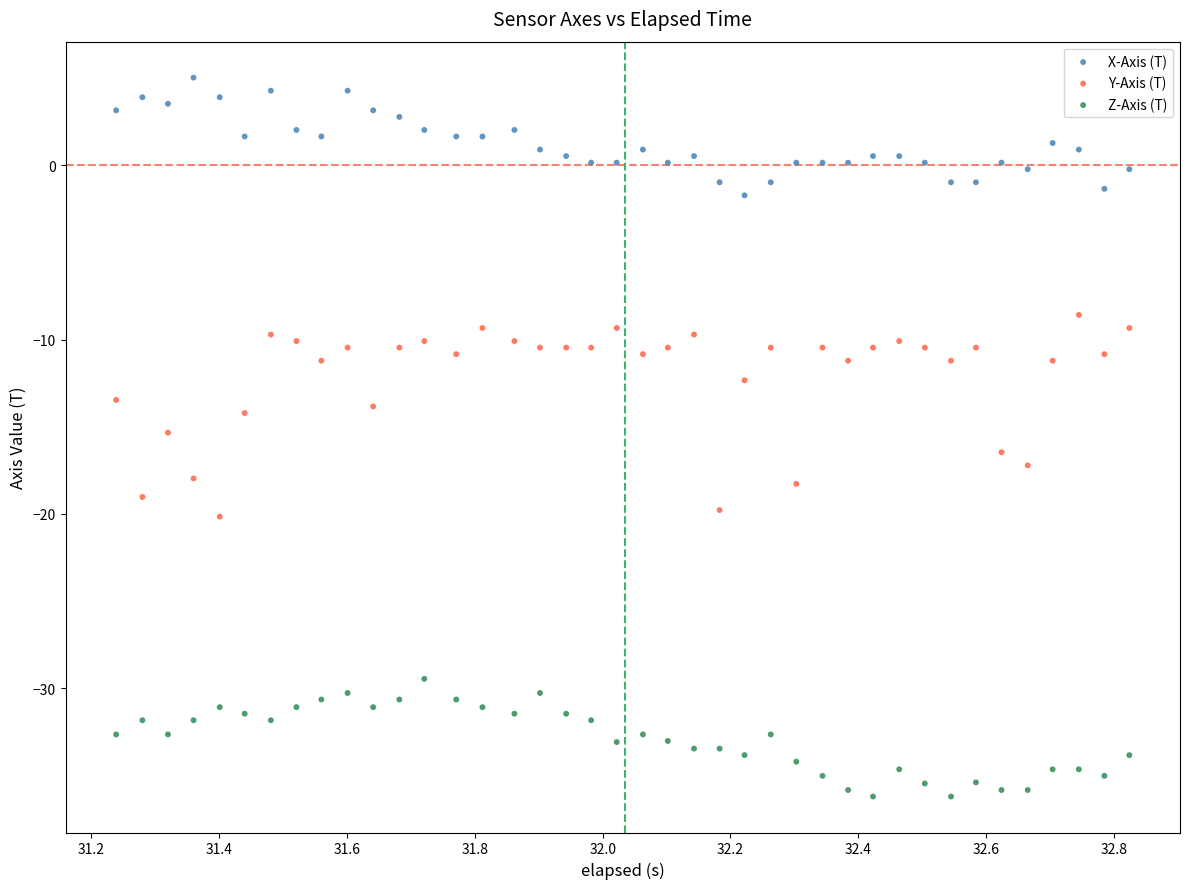

Which series has the widest spread of Y values?

Y-Axis (T)